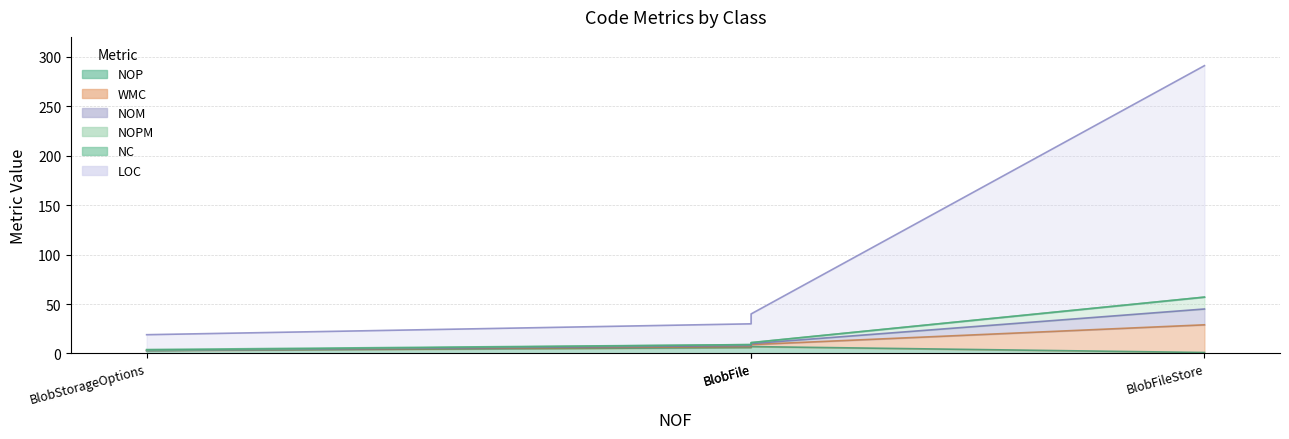

Which series has the widest spread of values?

LOC